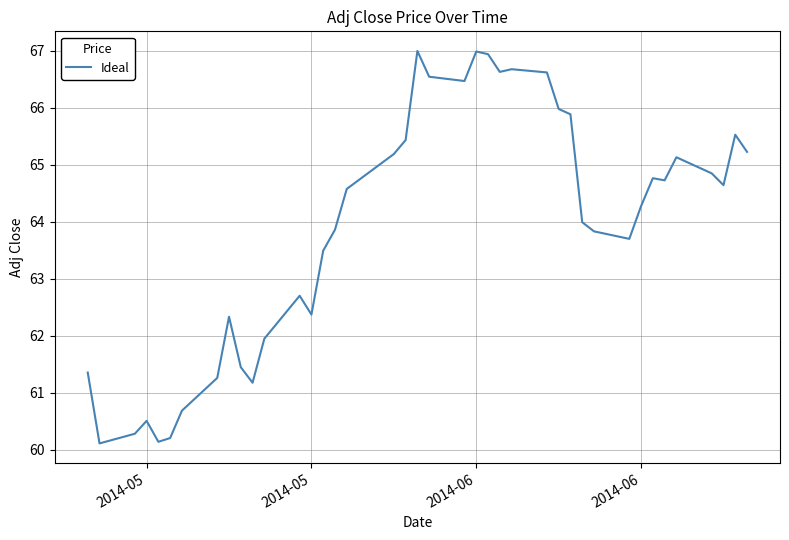

What is the maximum value shown in the chart?

67.0